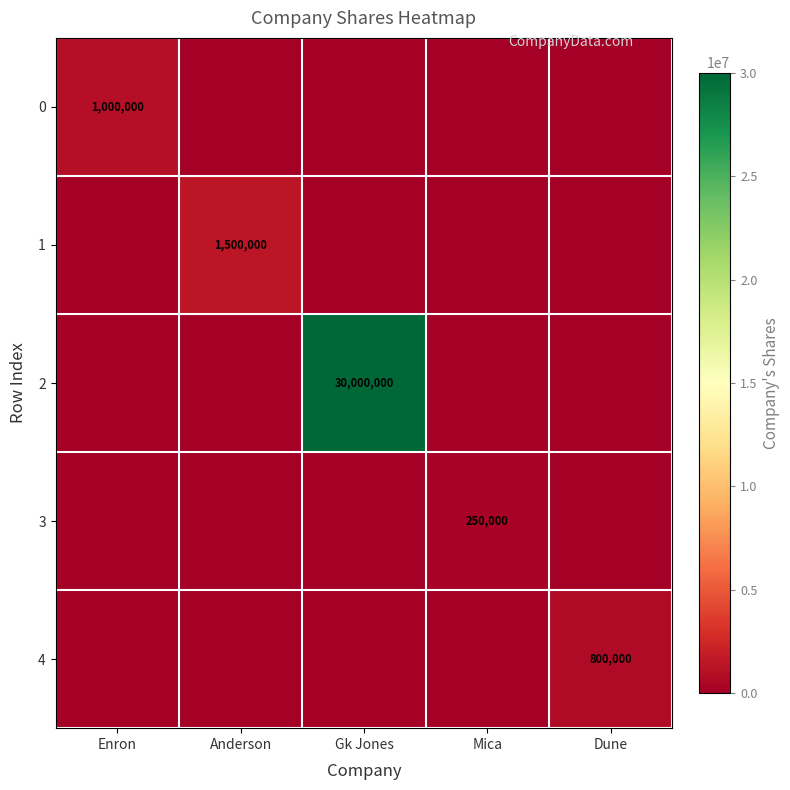

True or false: 4 has a value of 247943 at Dune.

False